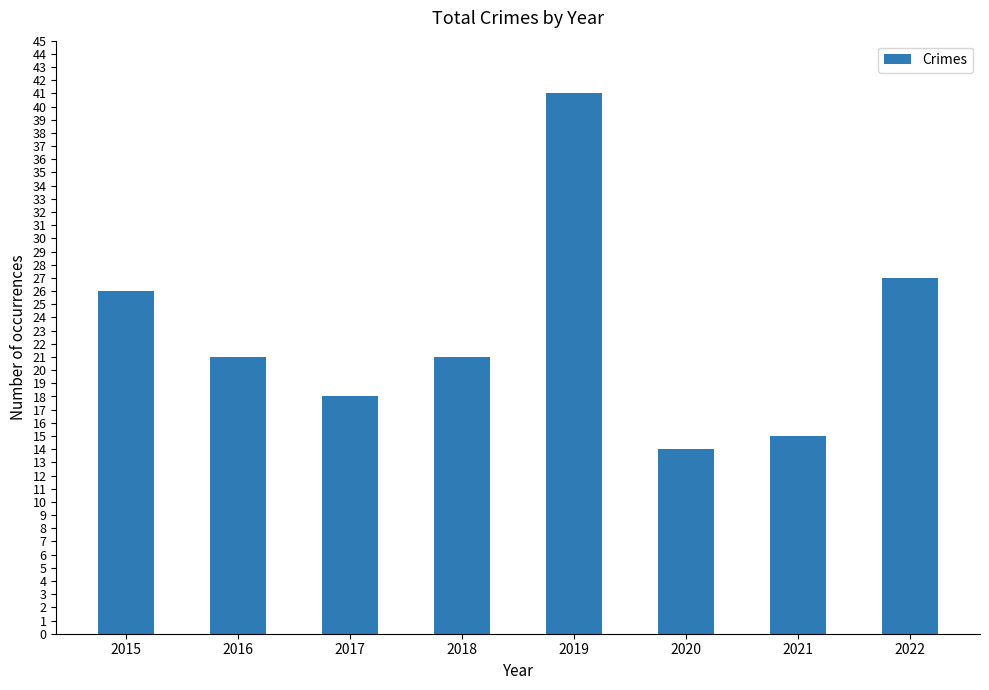

The chart shows a value of 6 at 2020. True or false?

False